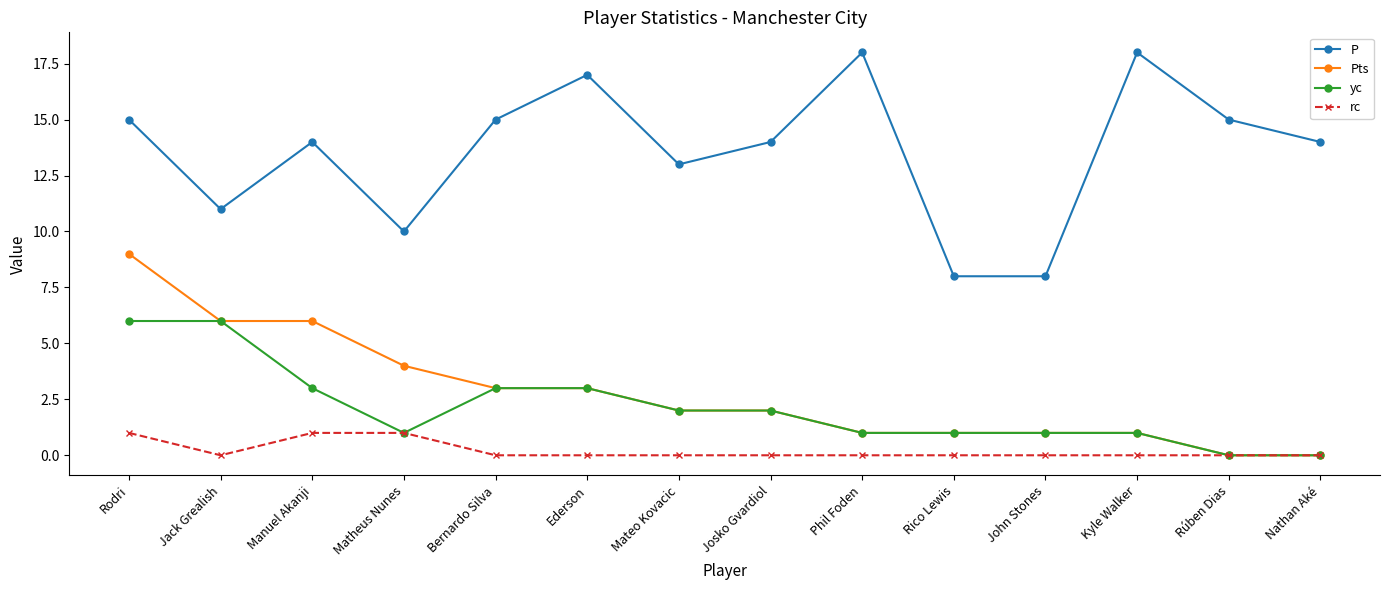

What are all the series names shown in the legend?

P, Pts, yc, rc